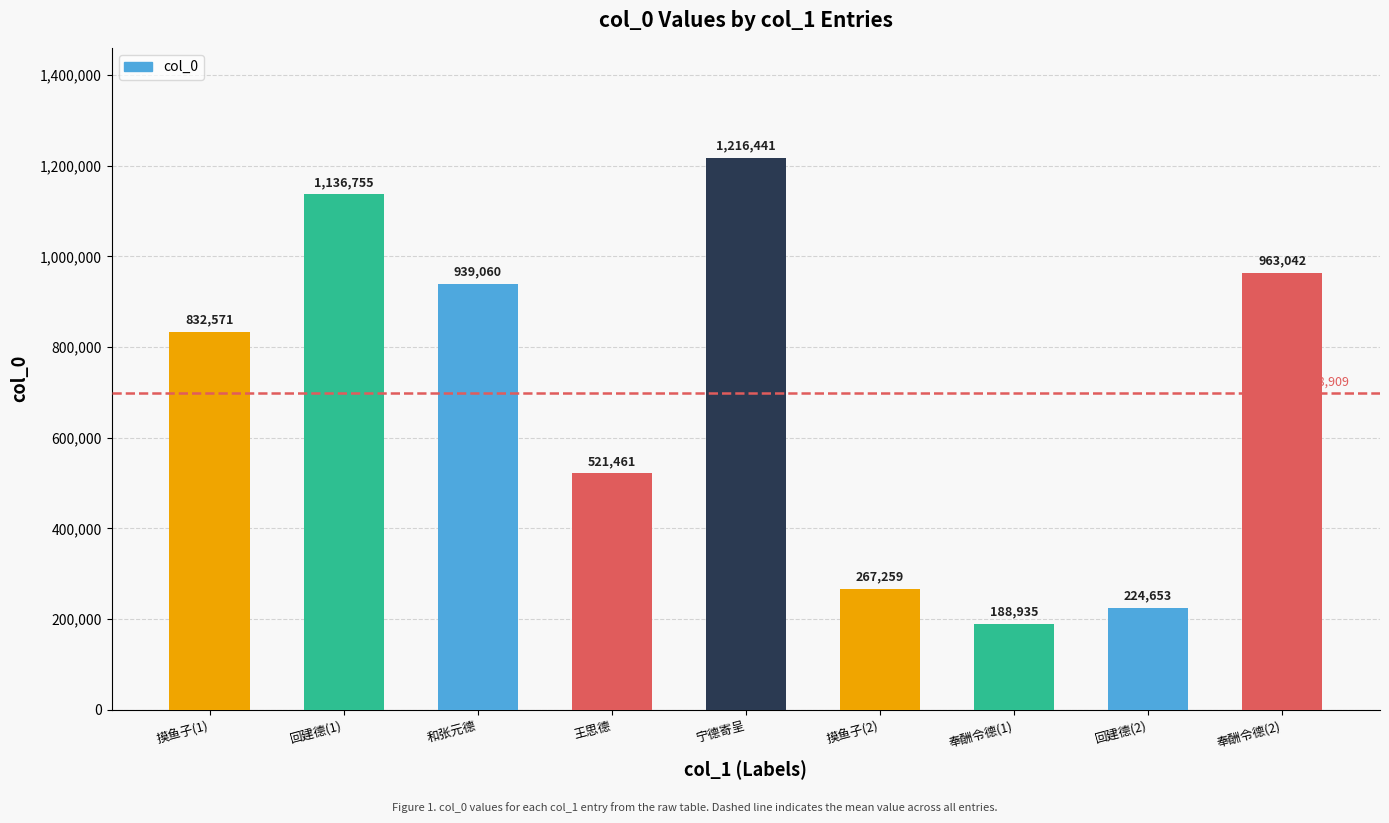

Are the bars grouped side by side (vs. stacked)?

No